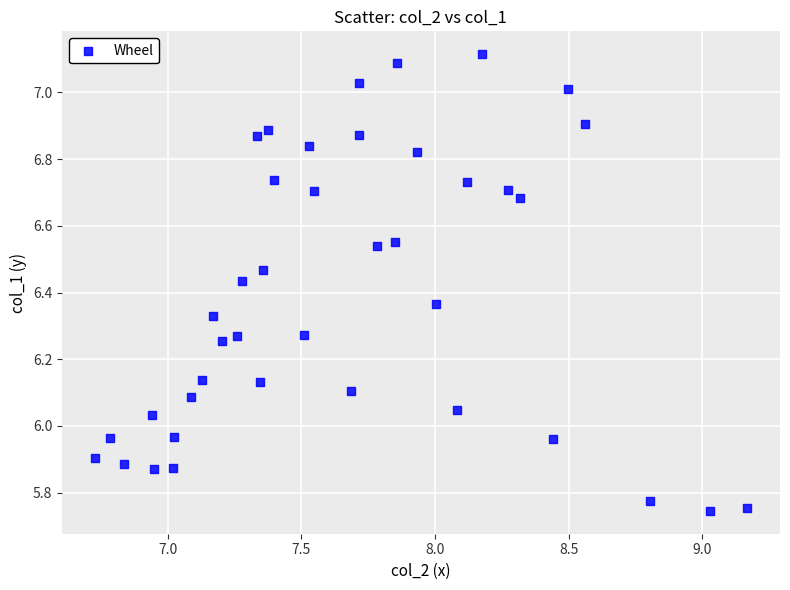

What is the range of X values (max minus min)?

2.4